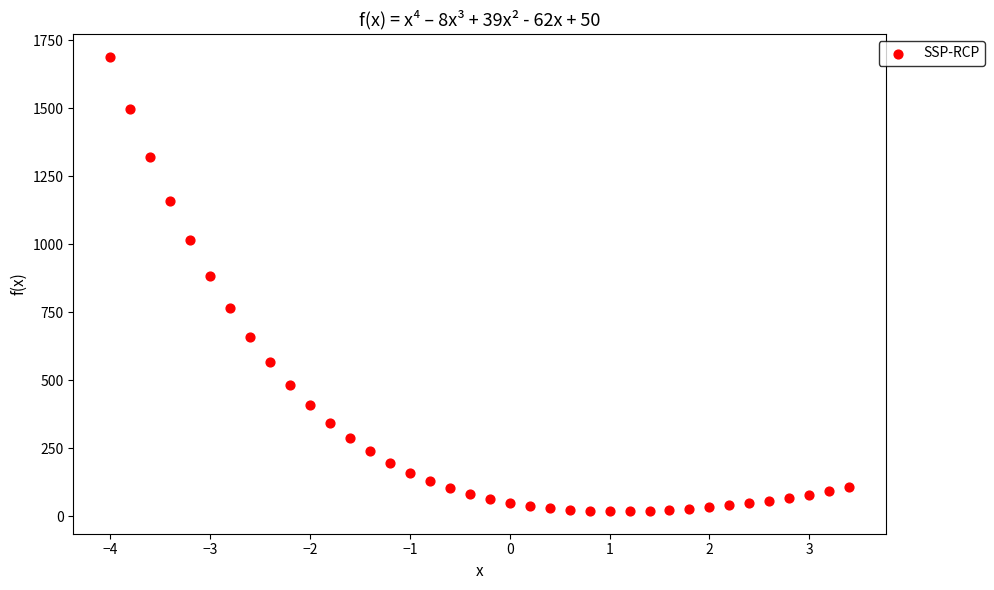

What is the range of Y values (max minus min)?

1670.0